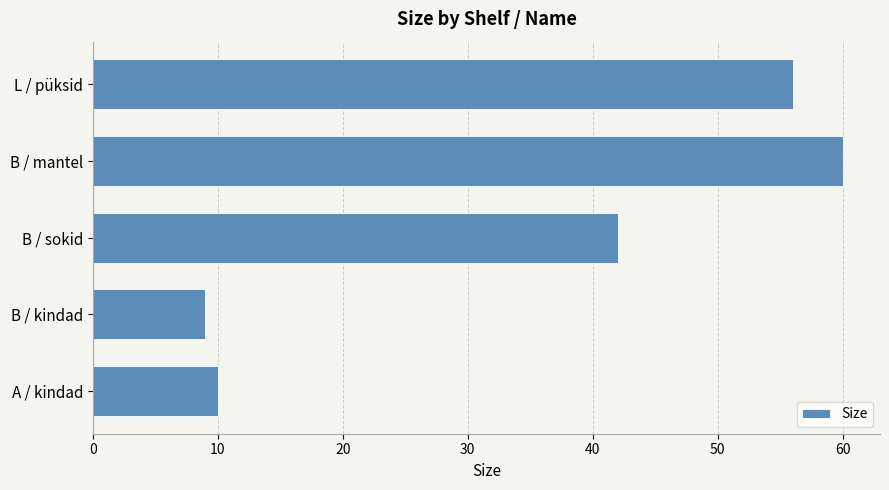

Which has a higher value, L / püksid or B / kindad?

L / püksid